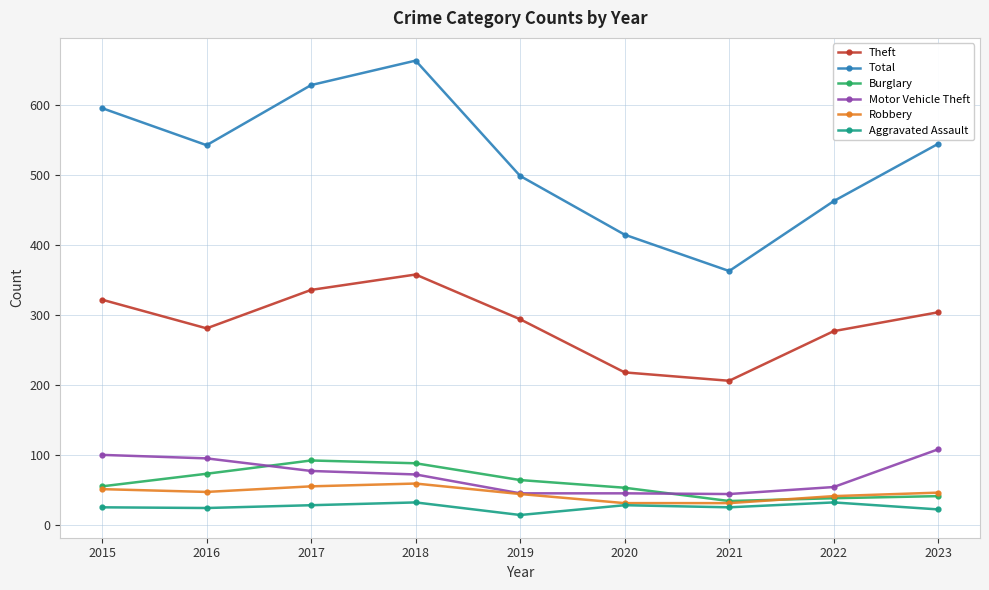

What are all the series names shown in the legend?

Theft, Total, Burglary, Motor Vehicle Theft, Robbery, Aggravated Assault